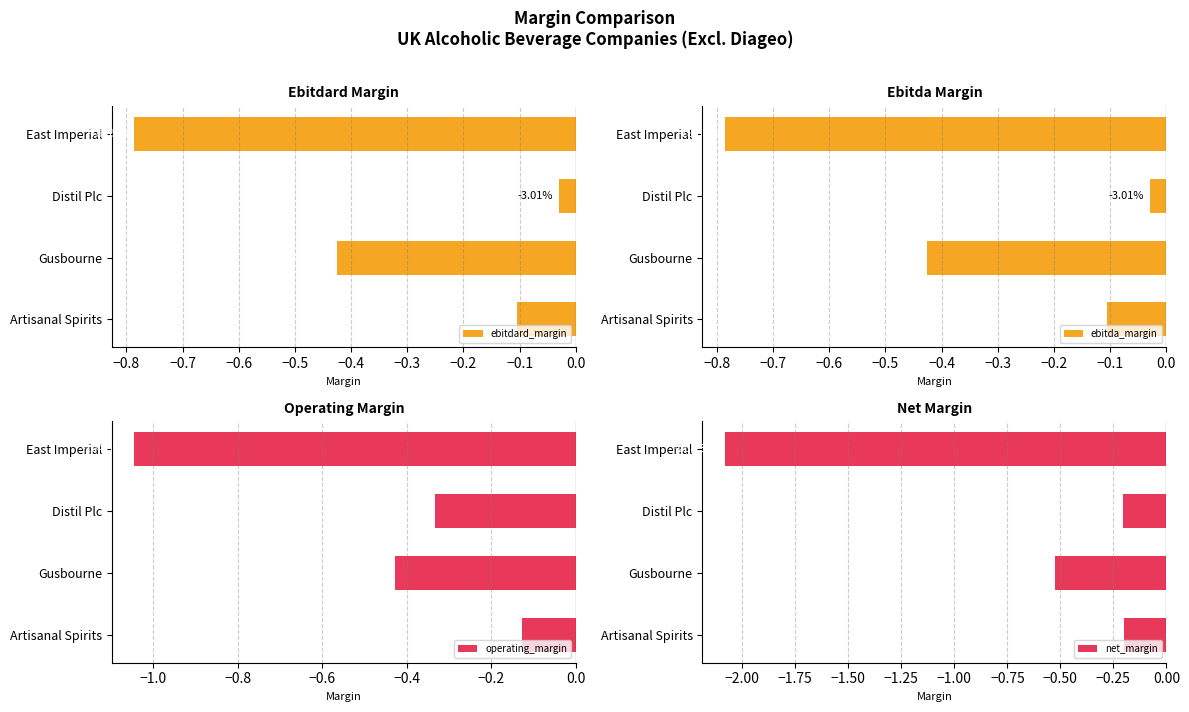

Rank the series by their maximum value, from lowest to highest.

net_margin, operating_margin, ebitdard_margin, ebitda_margin